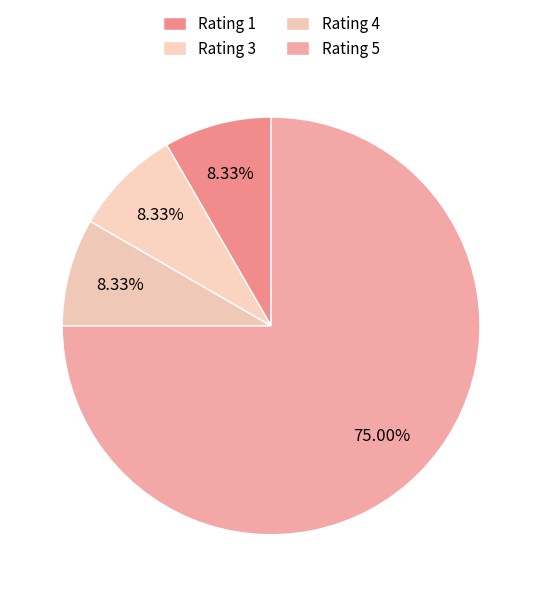

Count the number of slices in the pie.

4